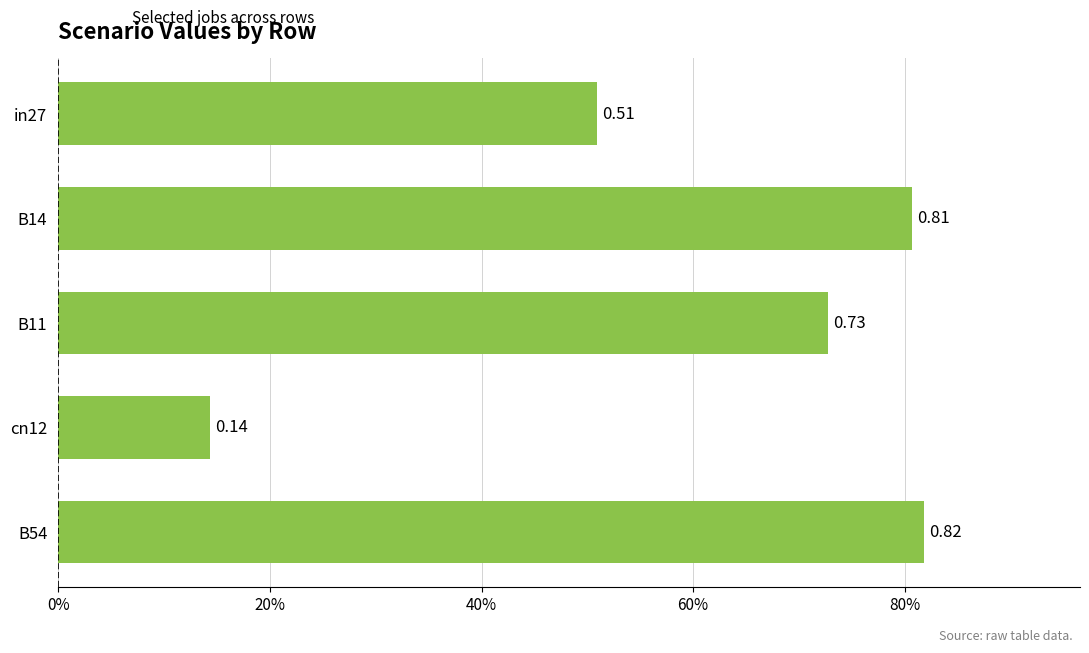

Does the chart contain stacked bars?

No